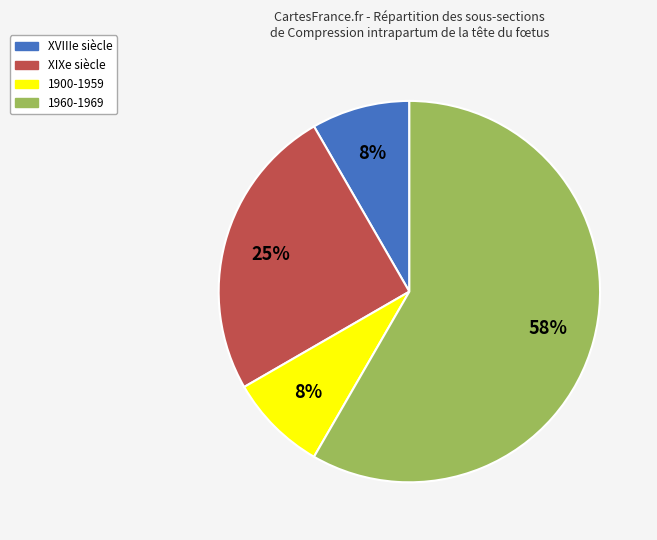

To the nearest percent, what is the average slice percentage?

25%